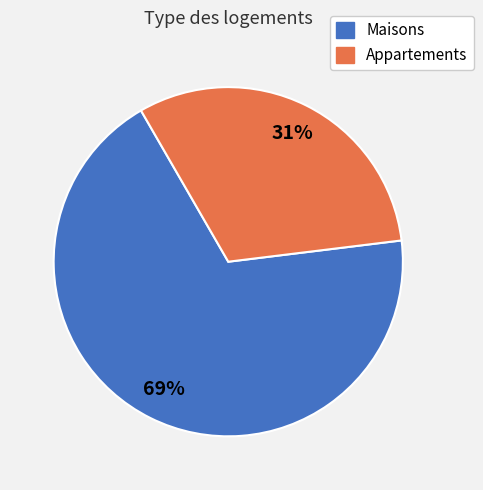

To the nearest percent, what is the average slice percentage?

50%